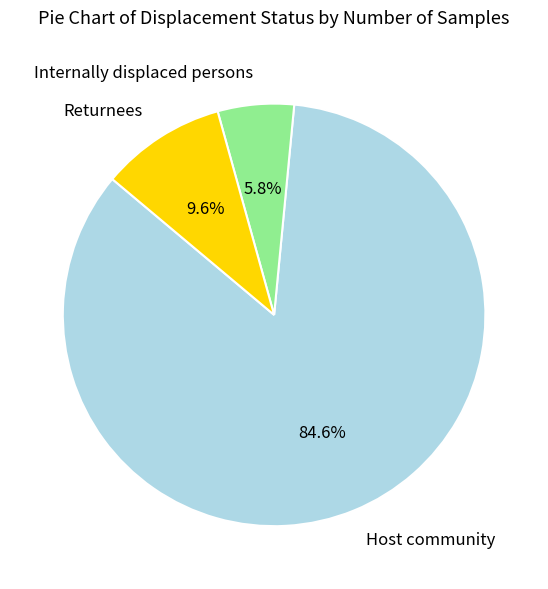

To the nearest percent, what percentage of the pie is Returnees?

10%